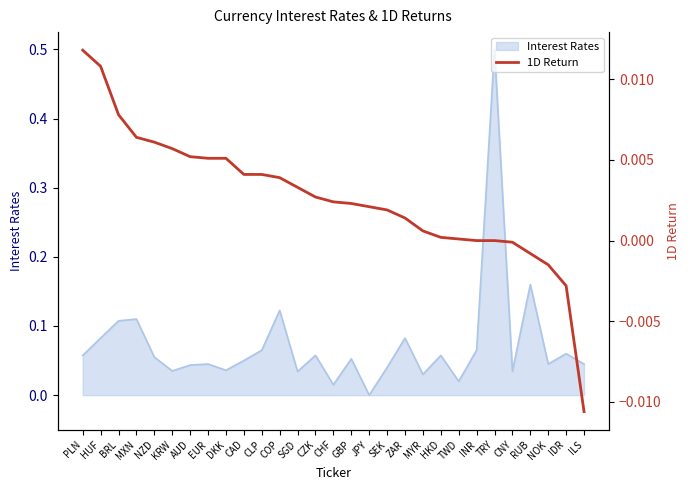

How many data points are above 0?

22